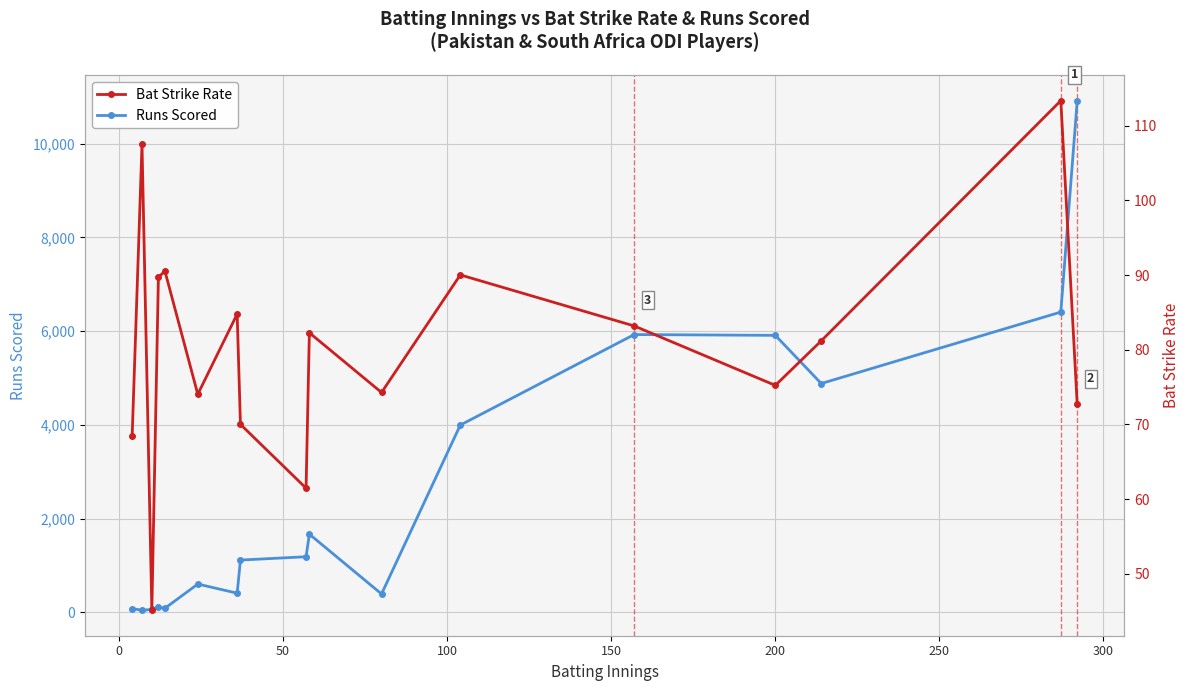

True or false: Runs Scored has more than 0 interior local peaks.

True